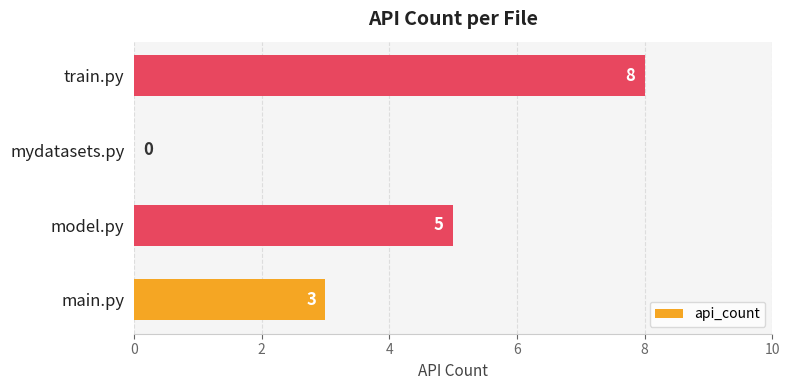

The value at model.py is 2. True or false?

False